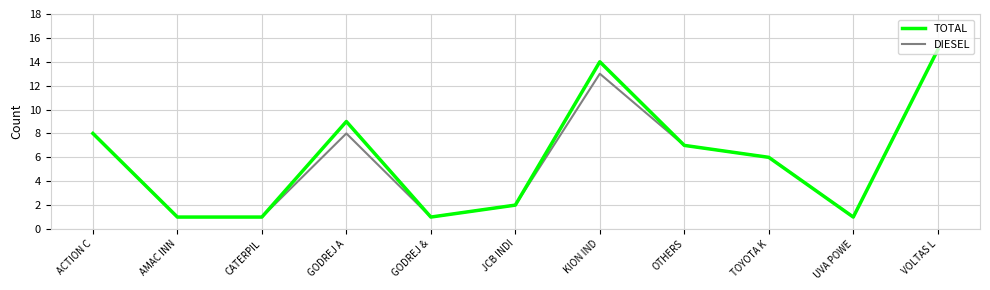

How many lines are shown in the chart?

2